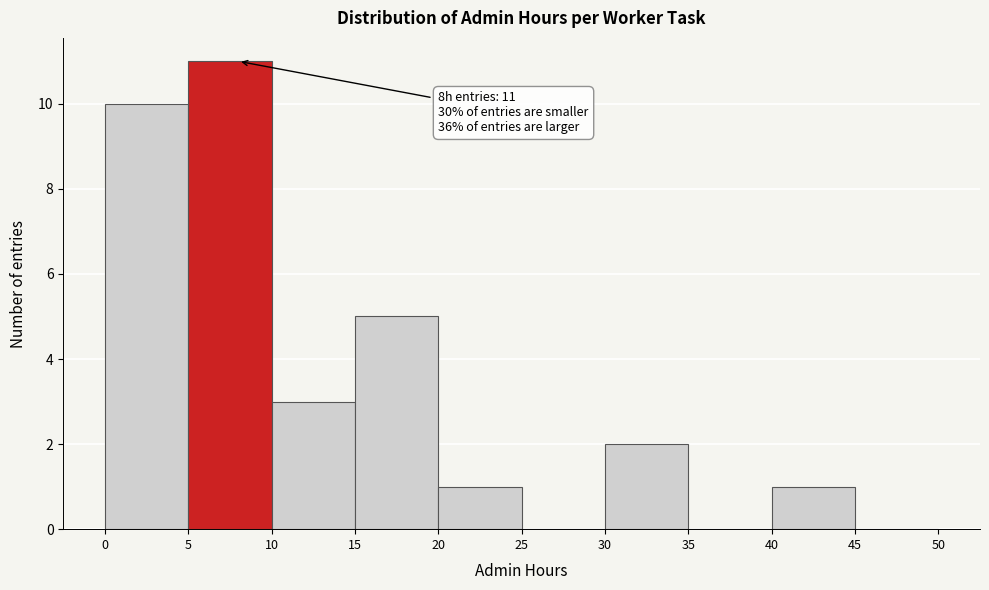

Over which range of the x-axis is the bar tallest?

5 to 10